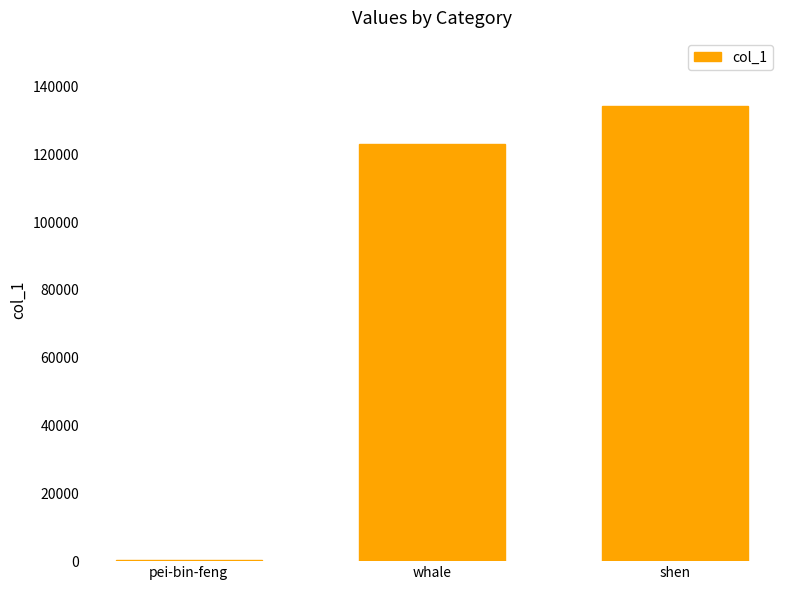

Approximately how many times larger is the value at whale compared to shen?

0.9